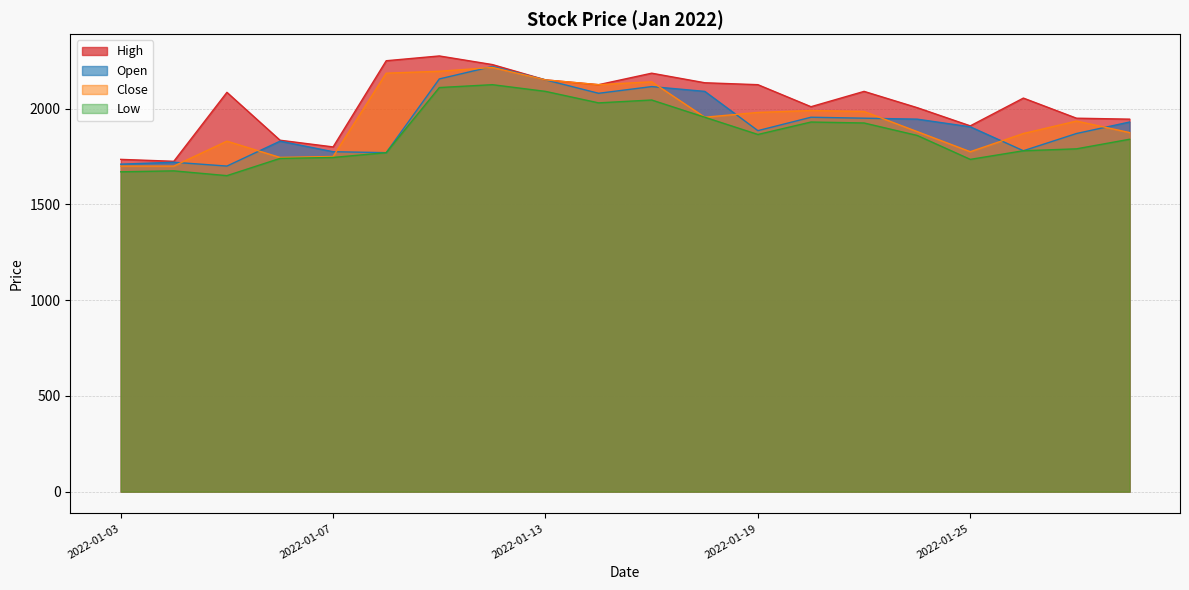

Between 2022-01-12 and 2022-01-26, which series saw the biggest shift?

Open